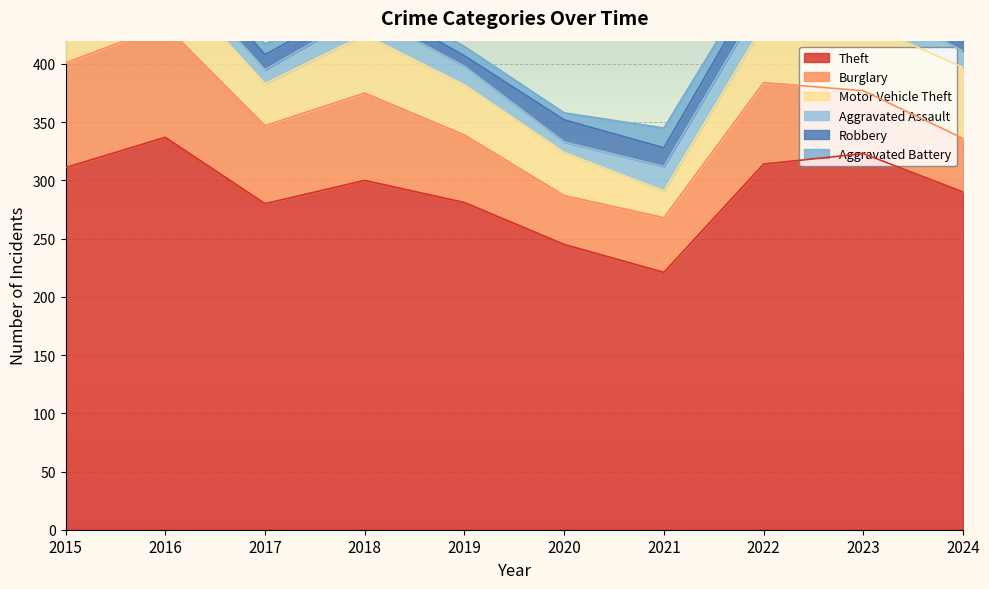

At which category does Motor Vehicle Theft reach its first local peak?

2016